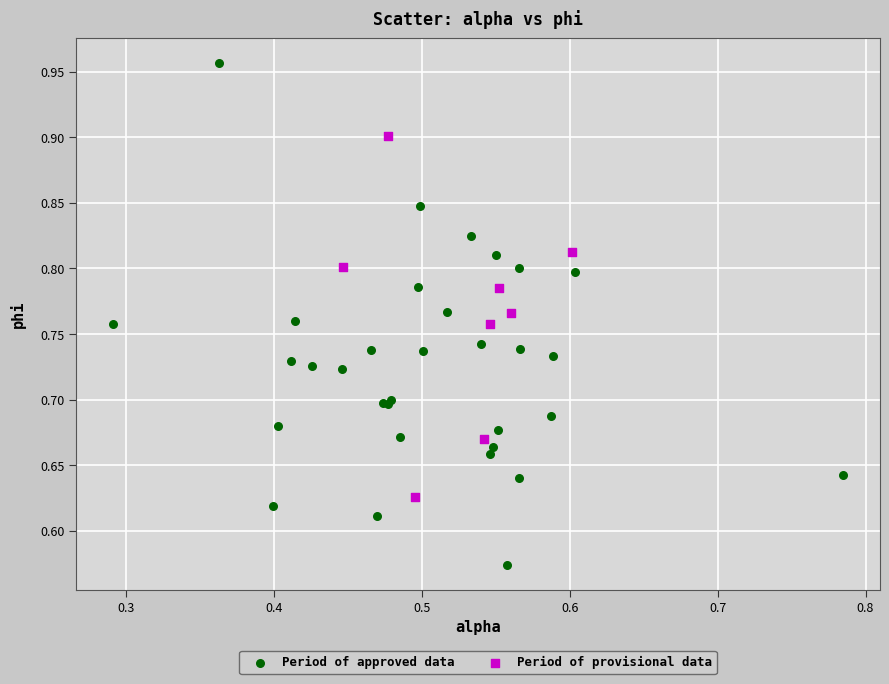

Which series has the largest Y range (max minus min)?

Period of approved data